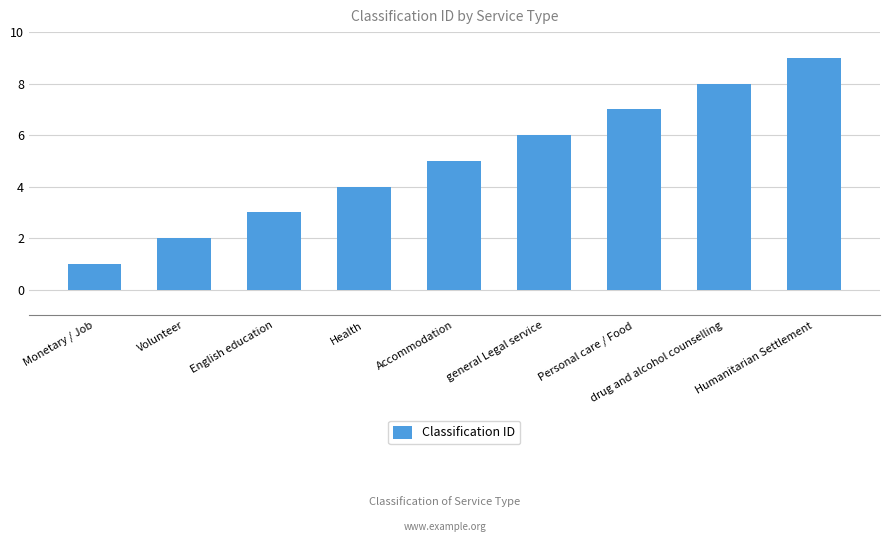

How many data points are less than 5?

4